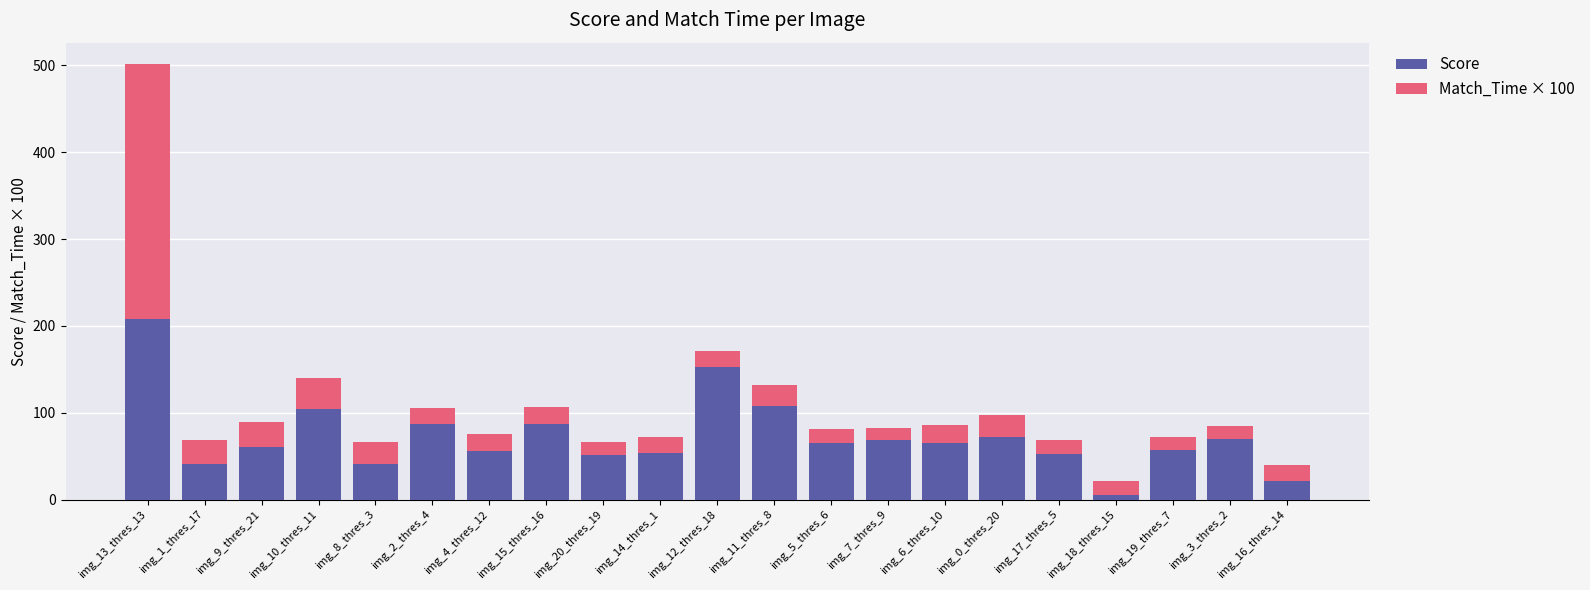

What is the total value across all series at img_19_thres_7?

72.2